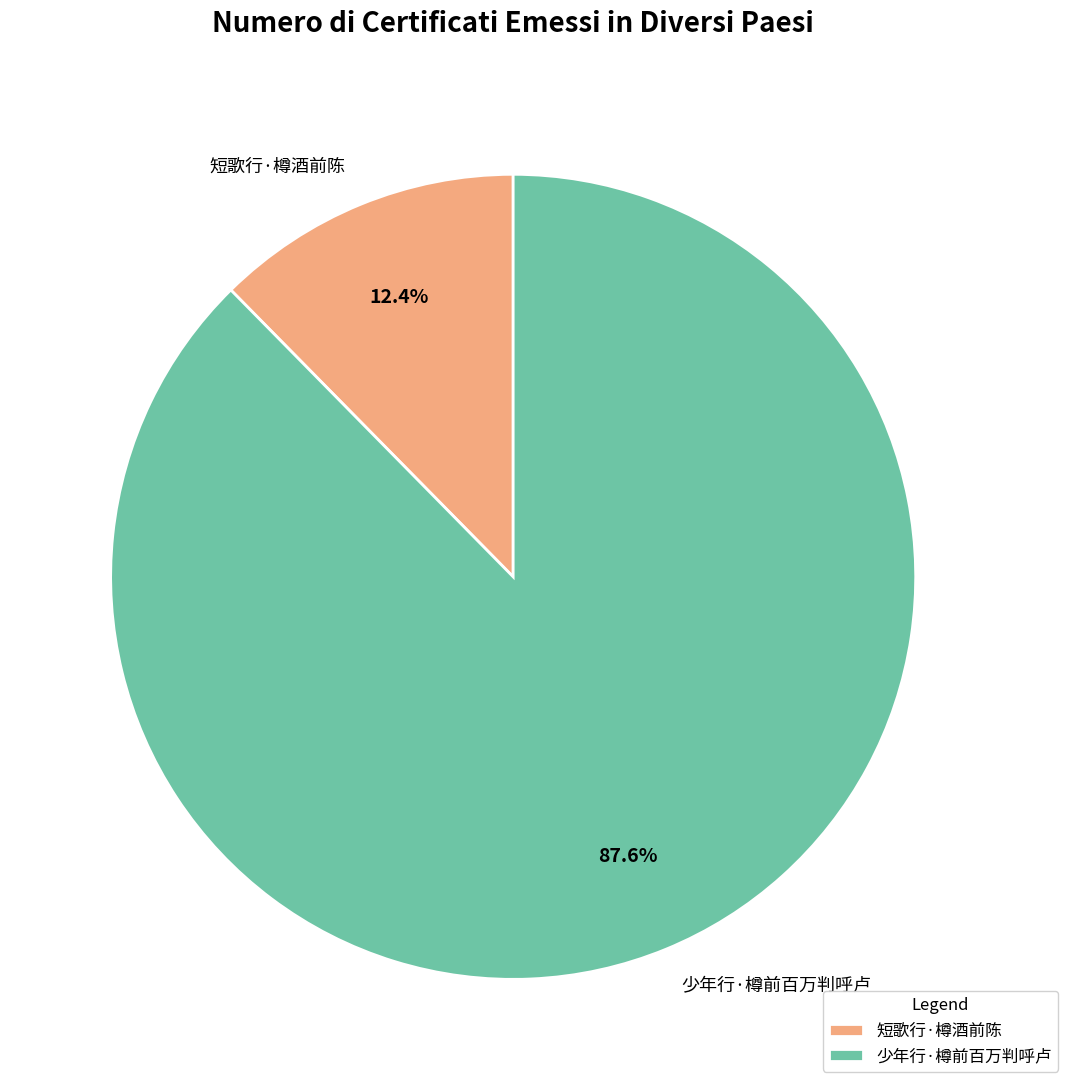

Between 短歌行·樽酒前陈 and 少年行·樽前百万判呼卢, which is larger?

少年行·樽前百万判呼卢